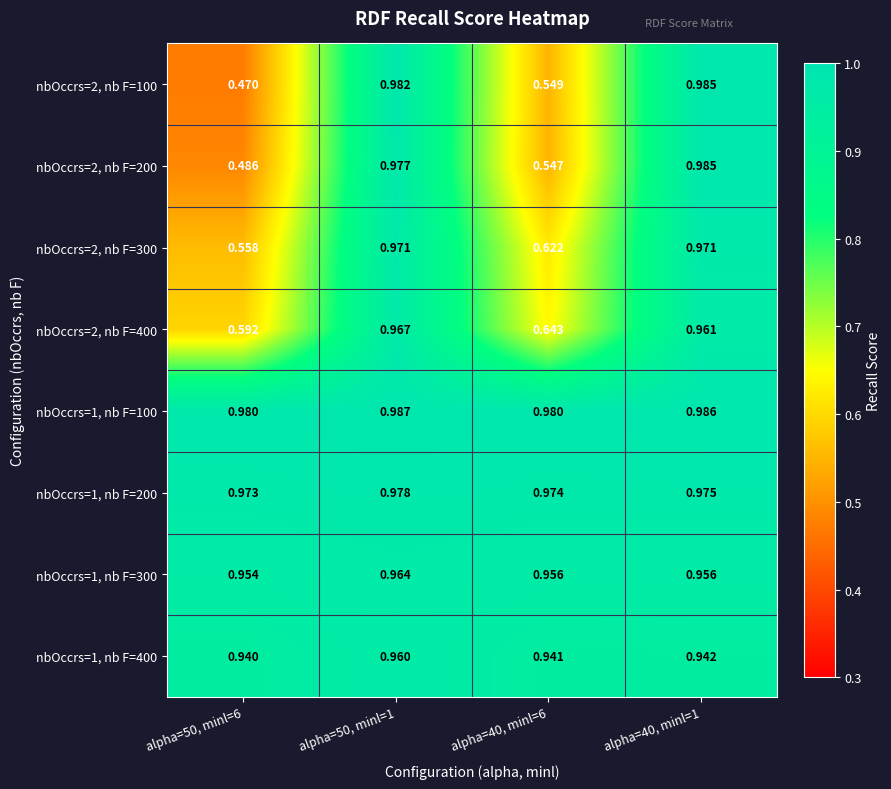

Between alpha=40, minl=6 and alpha=50, minl=1, which is larger?

alpha=50, minl=1